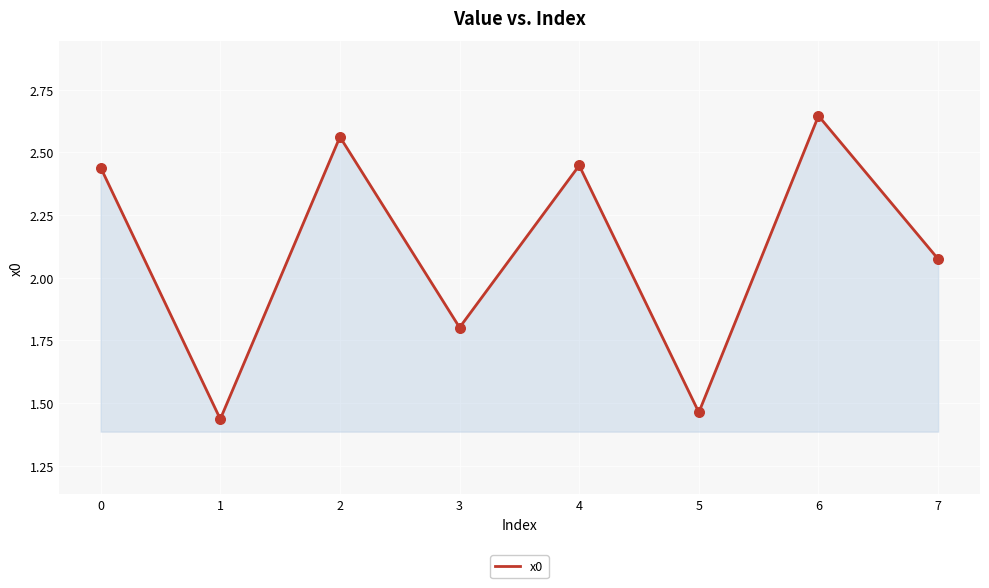

What is the ratio of the value at 5 to the value at 1?

1.0